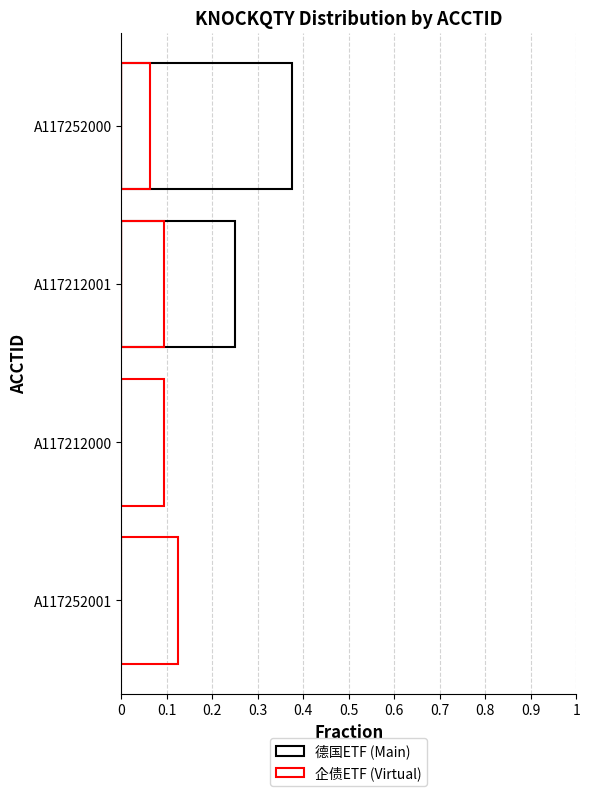

Is it true that 德国ETF (Main) equals 0.6 at 0?

False